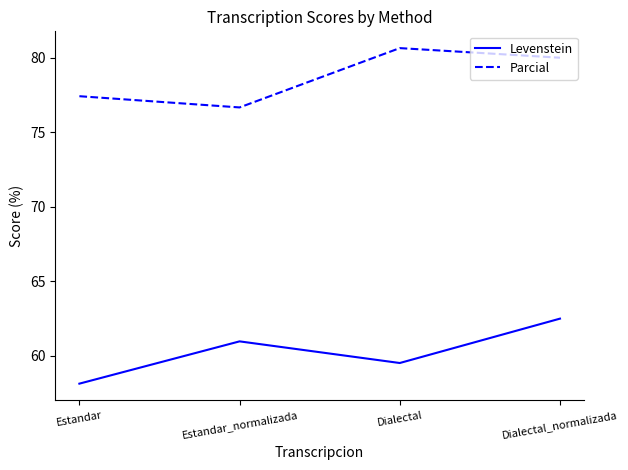

What position from the left is Dialectal?

3